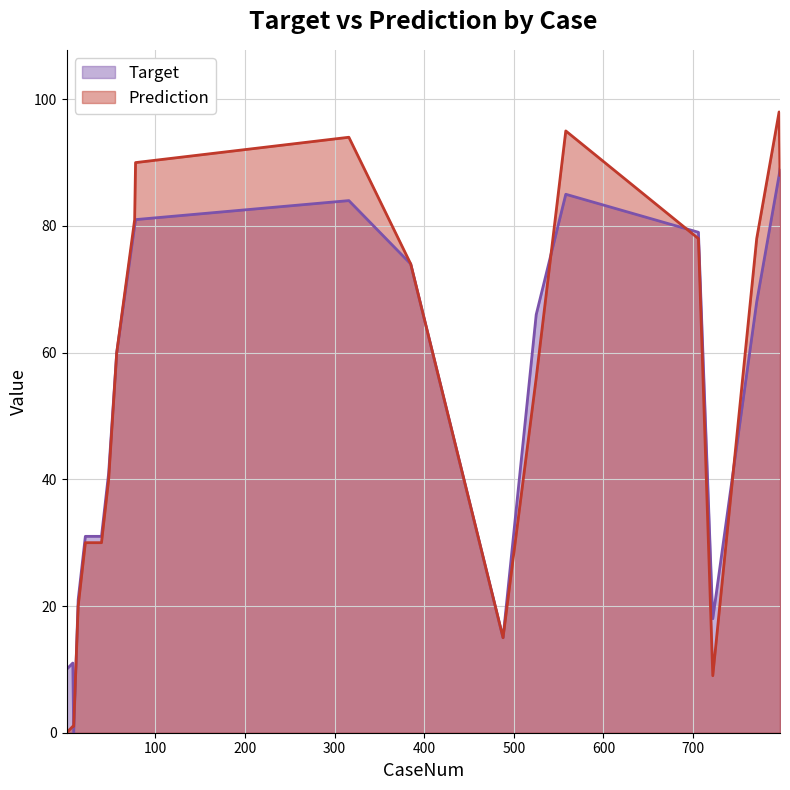

How many interior local valleys does the Target series have?

3